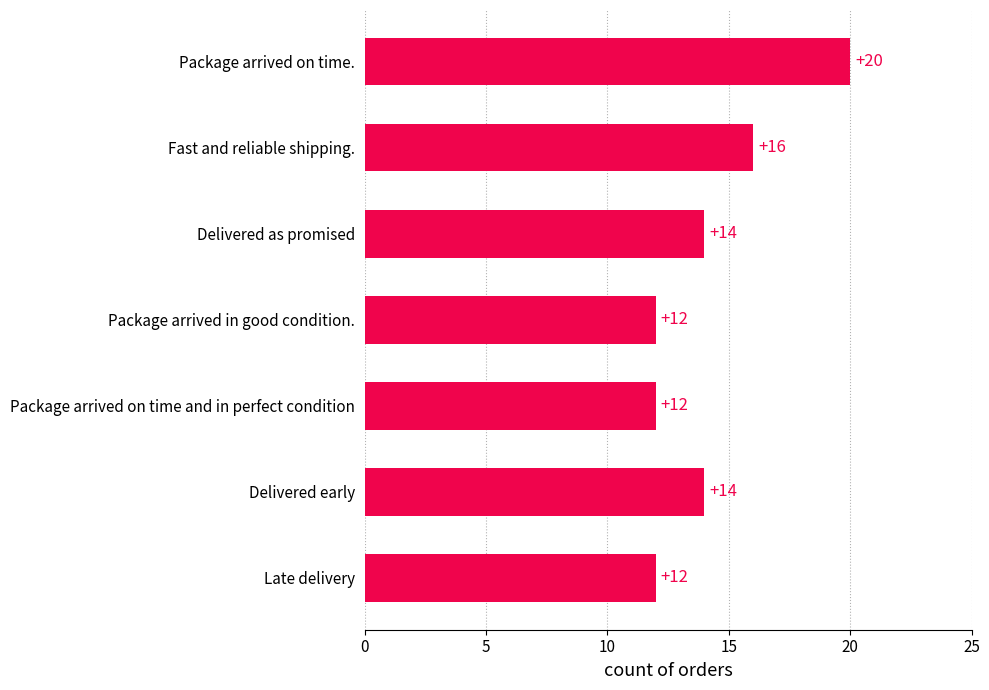

Is it true that the value at Package arrived on time and in perfect condition is 21?

False